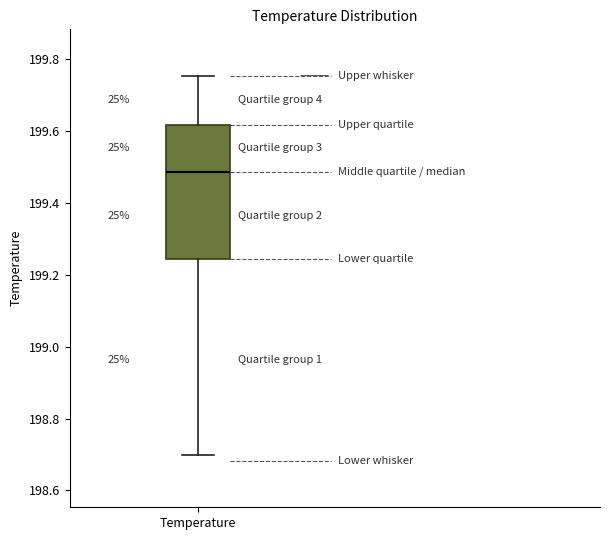

Where does the lower whisker of the box for Temperature end on the y-axis? The values are not printed on the chart, so give them approximately, as read against the axis.

198.70